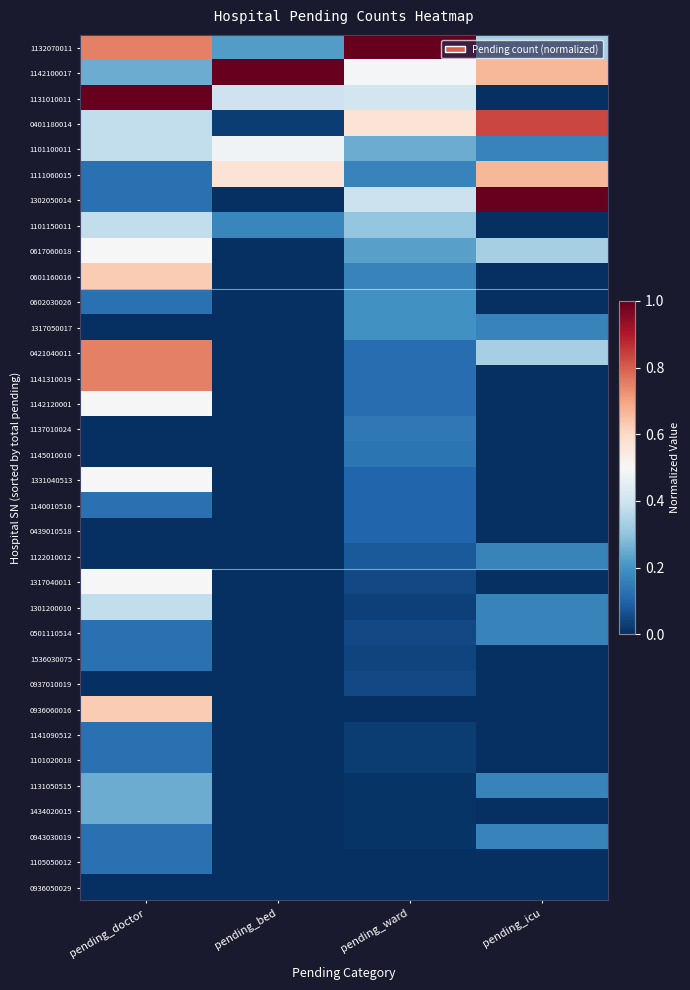

How many data points does each series have?

4